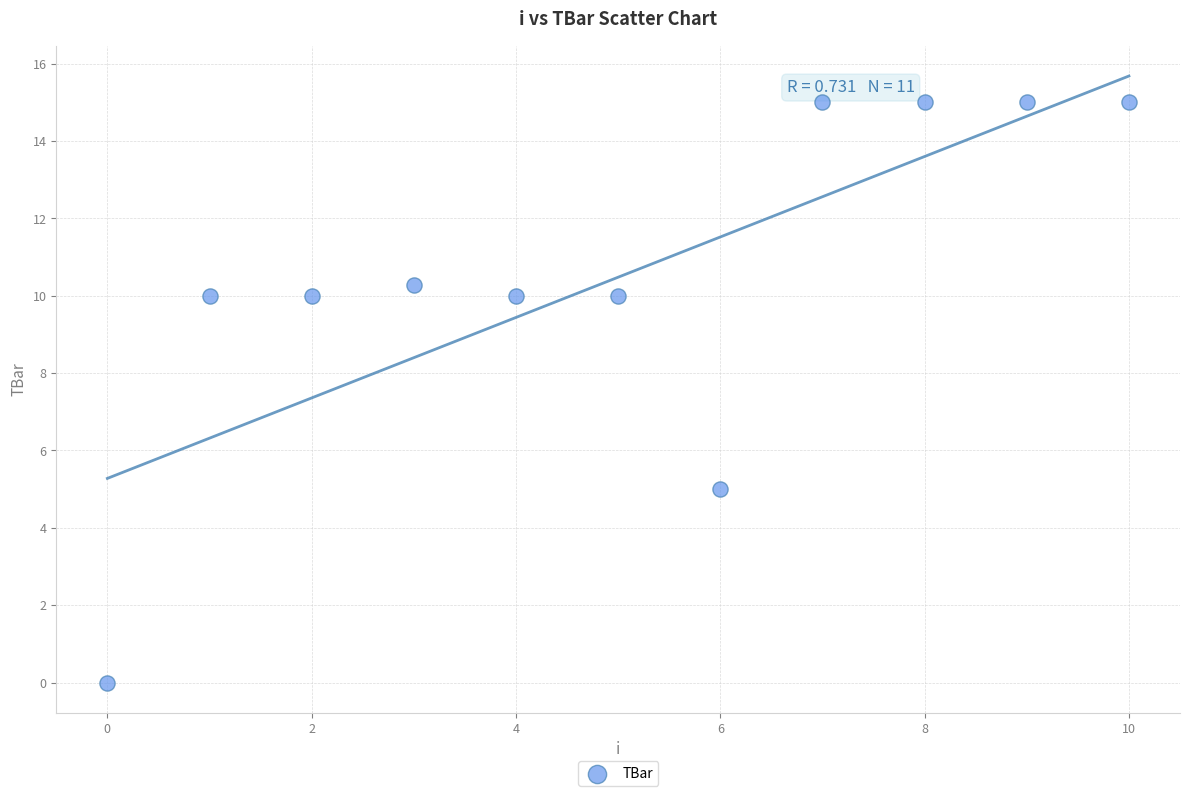

What Y value in the scatter plot is closest to 7?

5.0